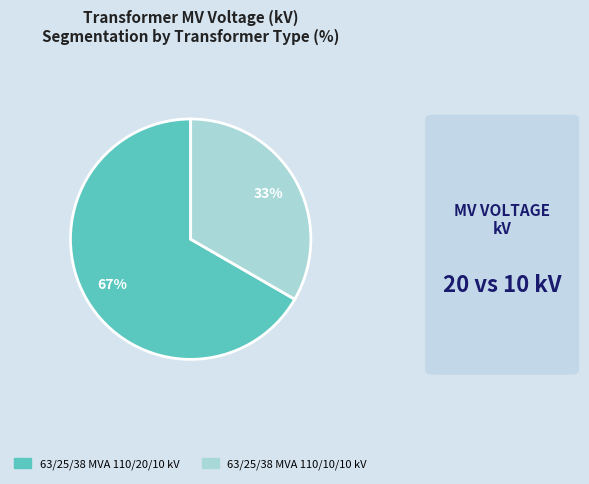

Does 63/25/38 MVA 110/10/10 kV account for over 50% of the chart?

No